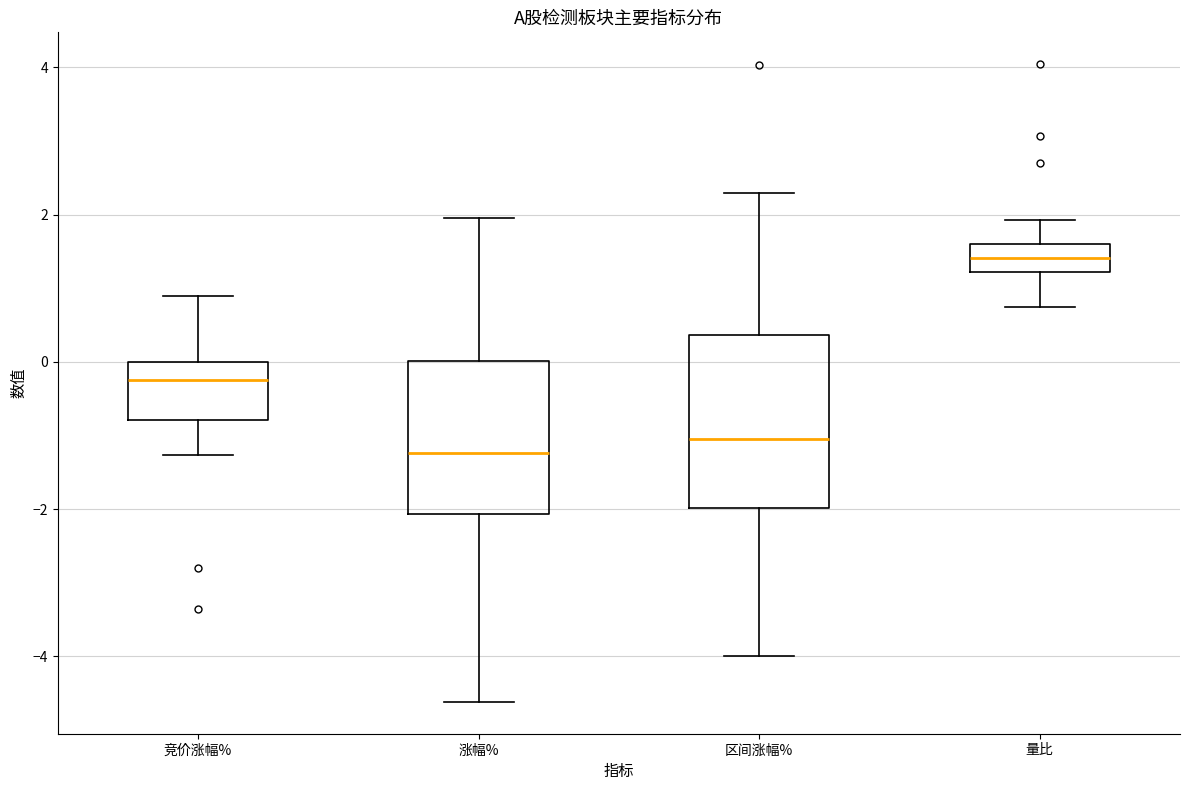

Which box is the tallest, from its lower edge to its upper edge?

区间涨幅%